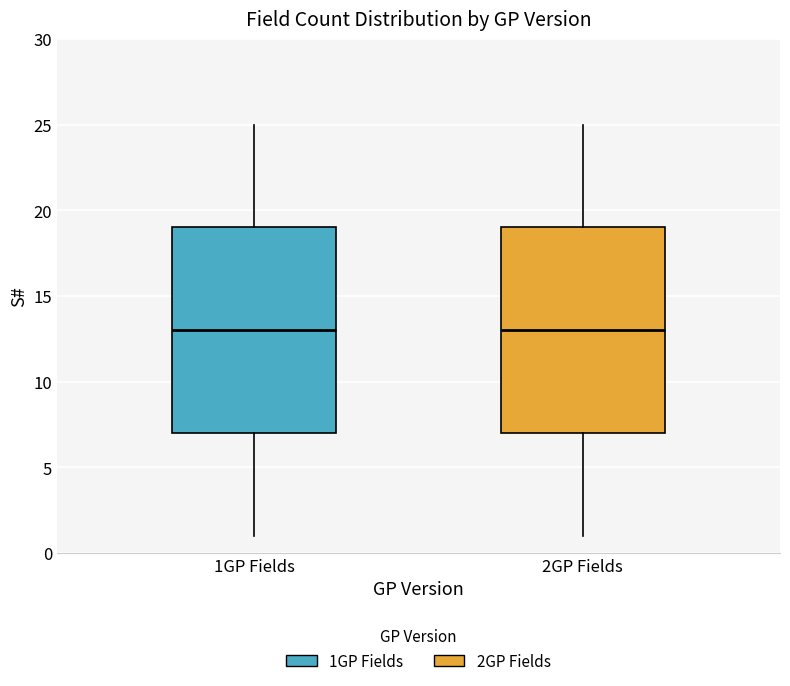

Reading left to right, transcribe this box plot: for each box, give where its median line is, the range the box spans, and where its two whiskers end, as read against the y-axis. The values are not printed on the chart, so give them approximately, as read against the axis.

1GP Fields: median 13, box 7 to 19, whiskers 1 to 25
2GP Fields: median 13, box 7 to 19, whiskers 1 to 25